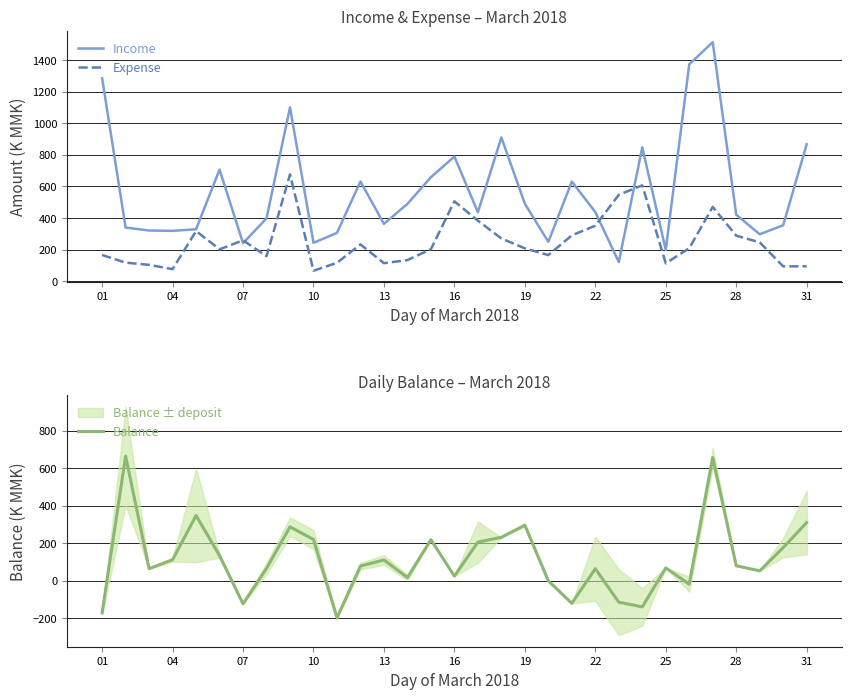

What is the minimum value for Balance?

-198.9